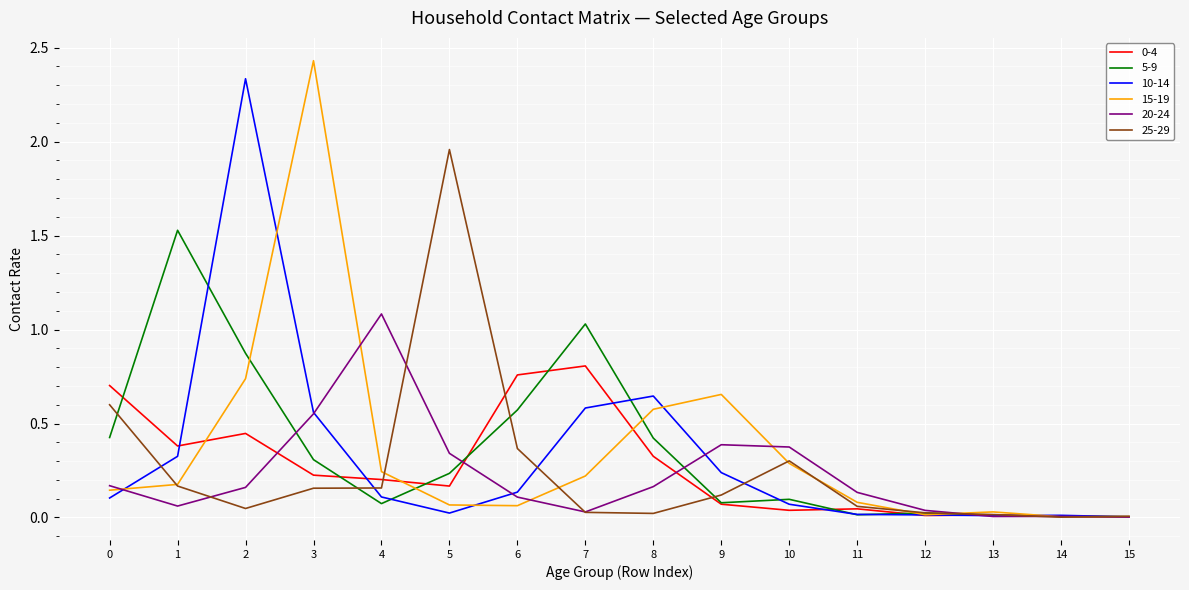

What is the total value across all series at 3?

4.2